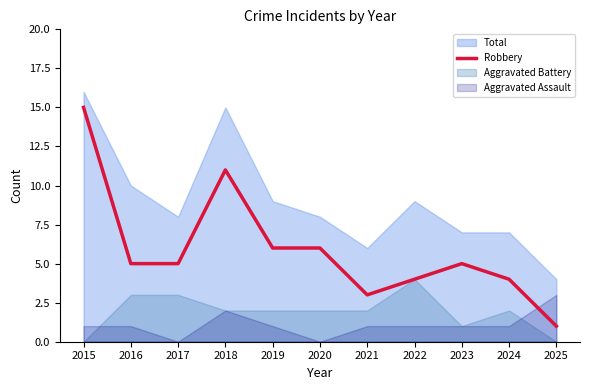

How many points are higher than both their immediate neighbors (excluding endpoints)?

2